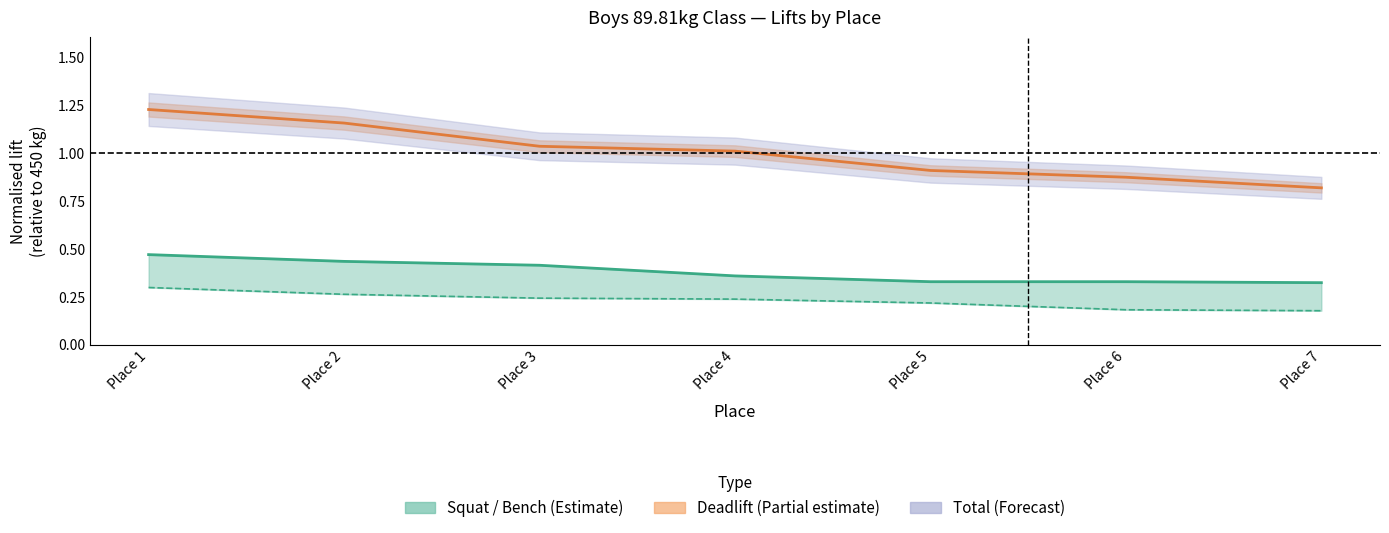

Where does the TotalKg (line) series first go above 1?

Place 1